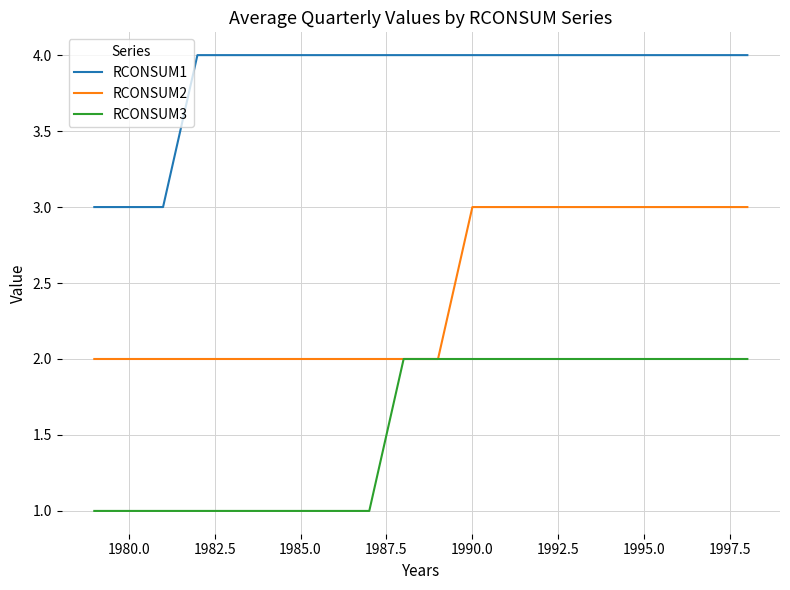

Reading left to right, list all the values displayed in this chart.

RCONSUM1: 3	3	3	4	4	4	4	4	4	4	4	4	4	4	4	4	4	4	4	4
RCONSUM2: 2	2	2	2	2	2	2	2	2	2	2	3	3	3	3	3	3	3	3	3
RCONSUM3: 1	1	1	1	1	1	1	1	1	2	2	2	2	2	2	2	2	2	2	2